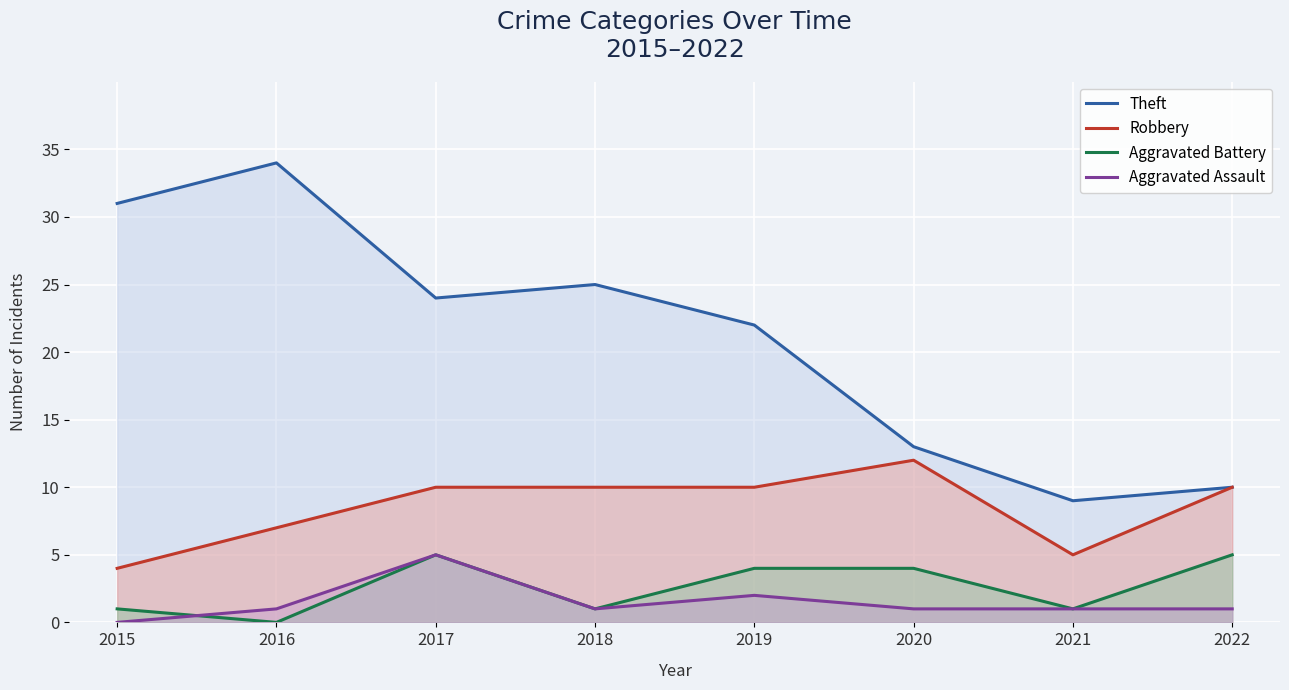

Count the number of data series in this chart.

4